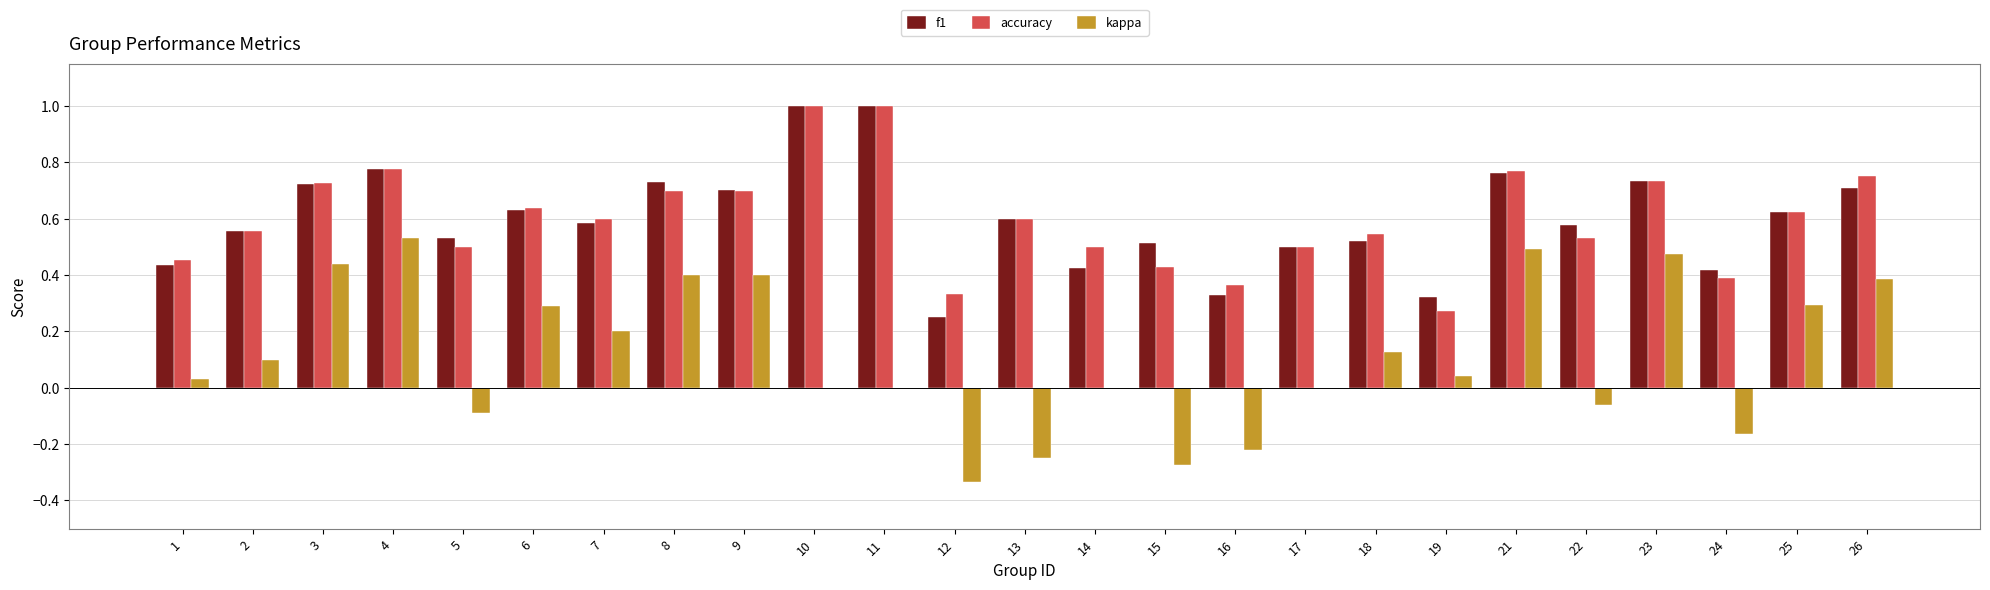

What is the sum of all accuracy values?

15.0